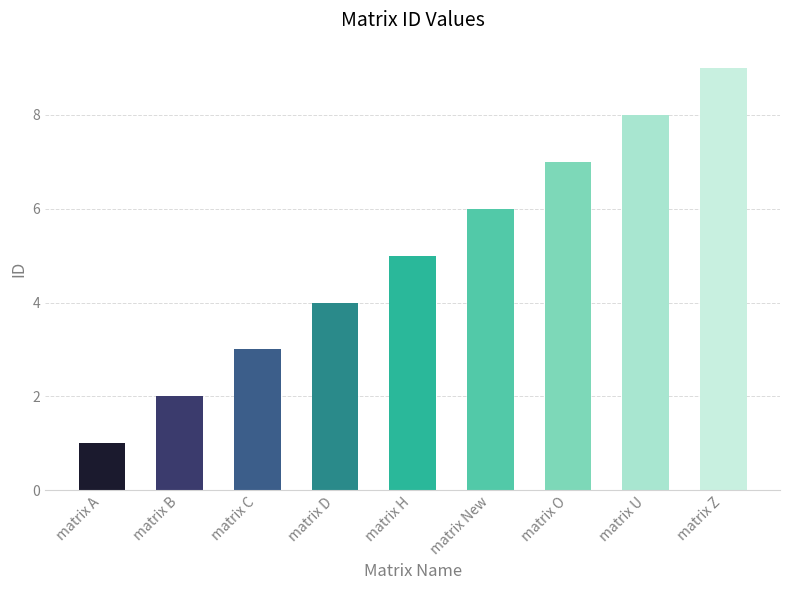

Reading right to left, transcribe all the data shown in this chart.

9	8	7	6	5	4	3	2	1